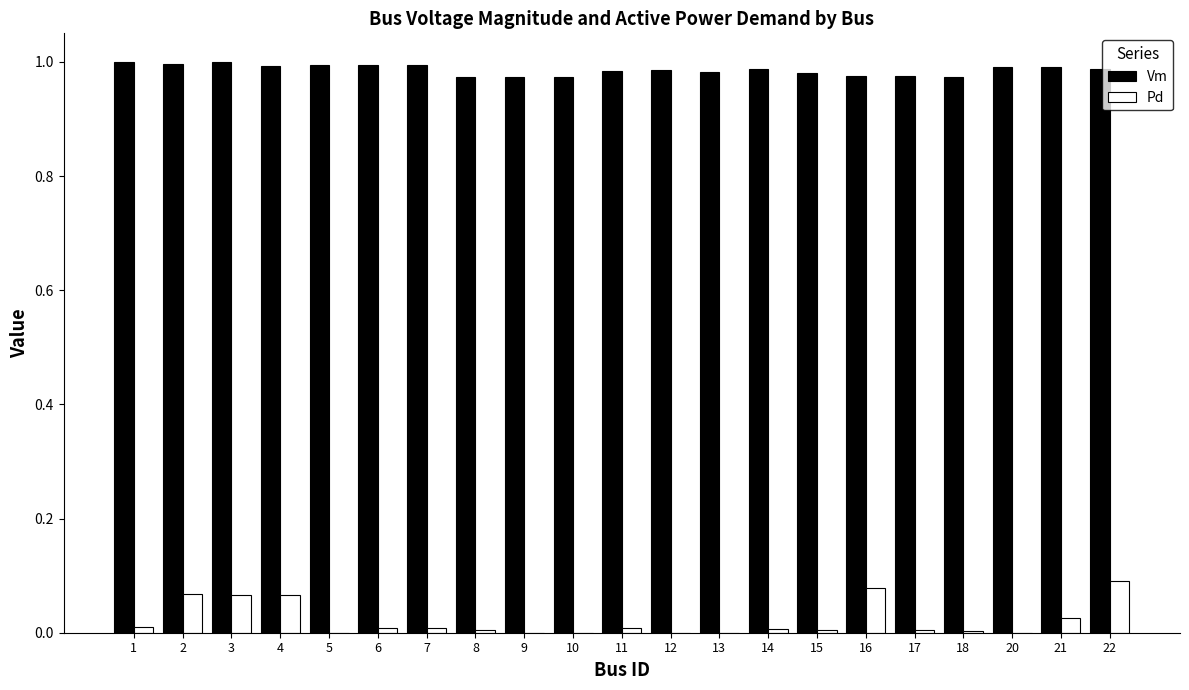

Which series has the largest range (max minus min)?

Pd